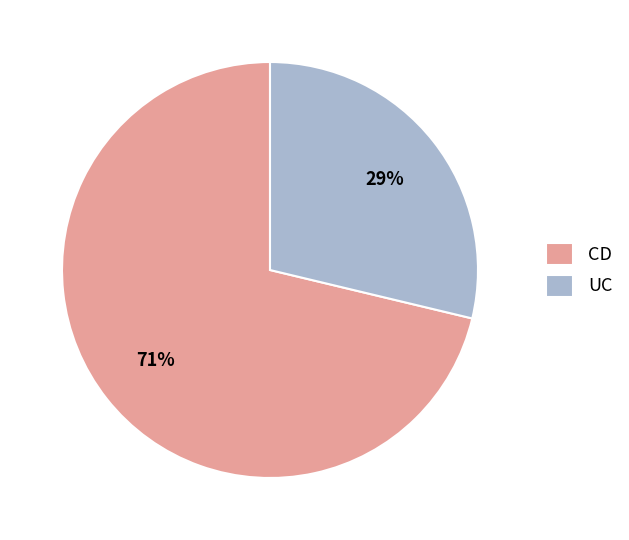

To the nearest percent, what is the combined percentage of UC and CD?

100%